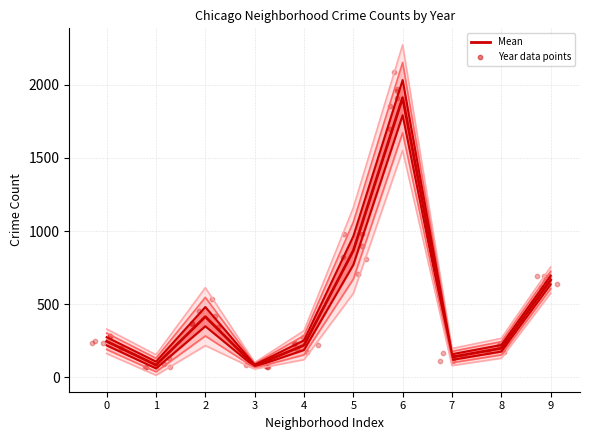

Which has a higher value, 1 or 8?

8